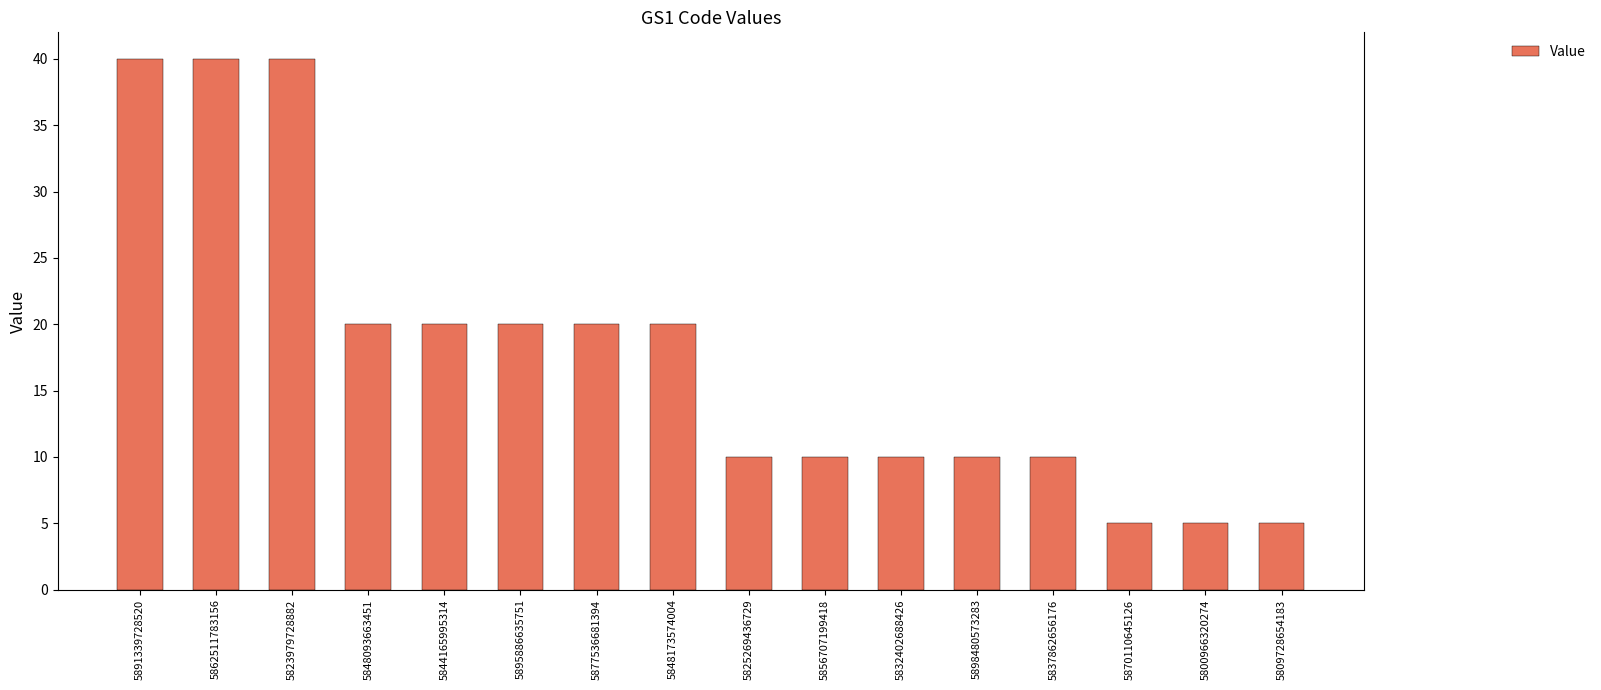

What is the value of the 4th bar from the left?

20